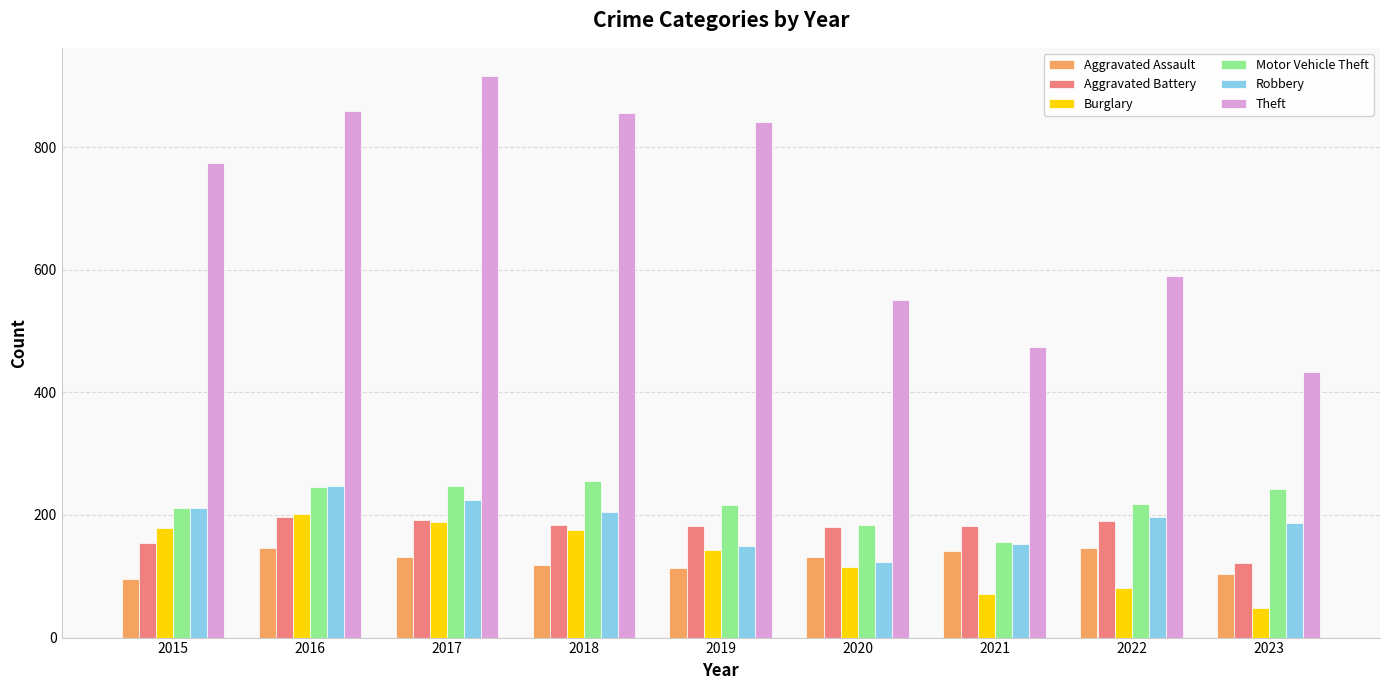

What is the value of the Robbery bar at the 5th from the left?

150